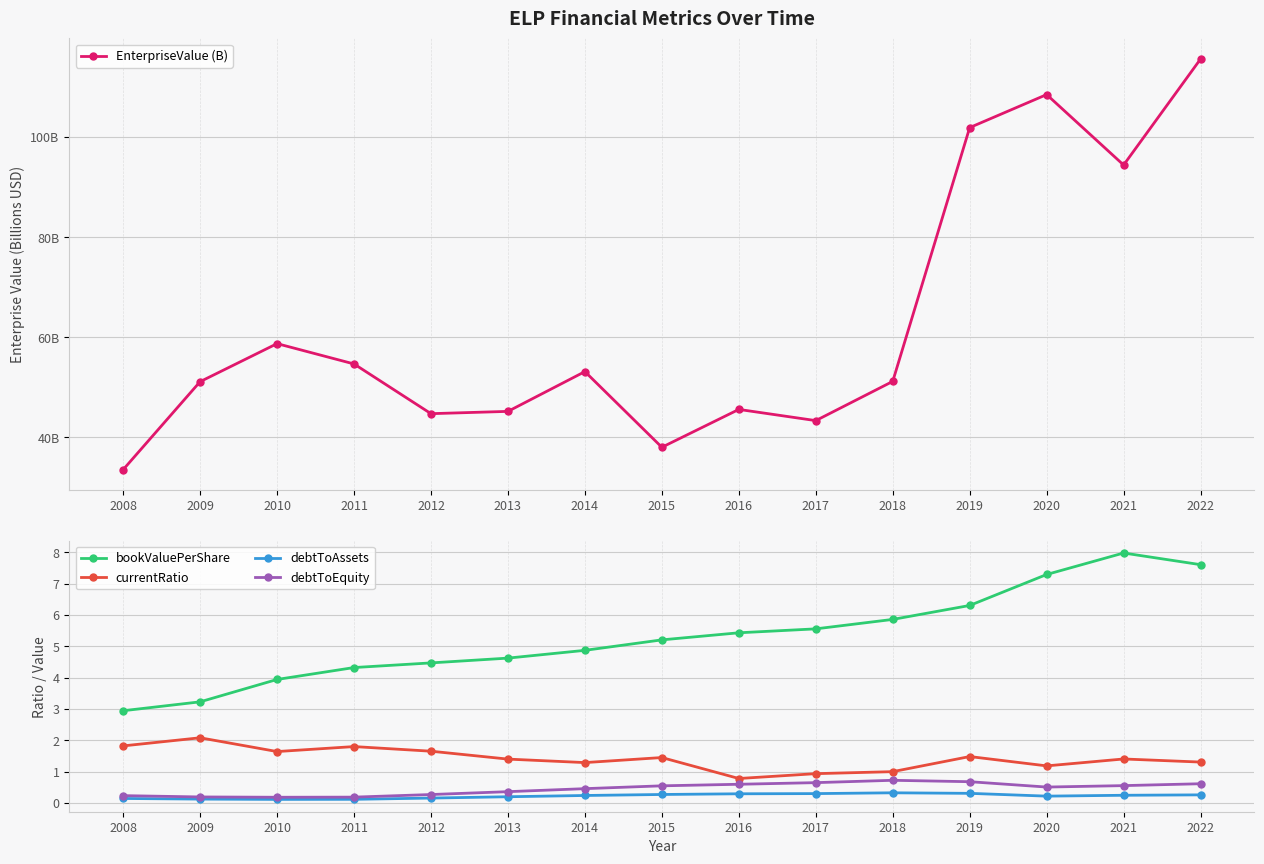

Which series has the largest total across all categories?

EnterpriseValue (B)